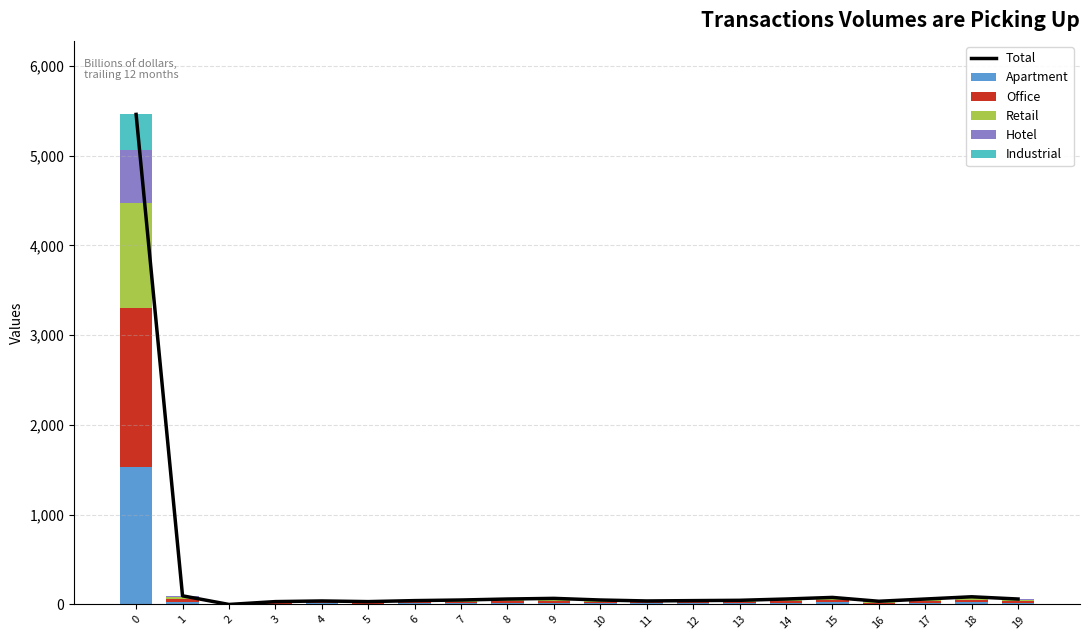

What is the average value of the Hotel series?

34.8